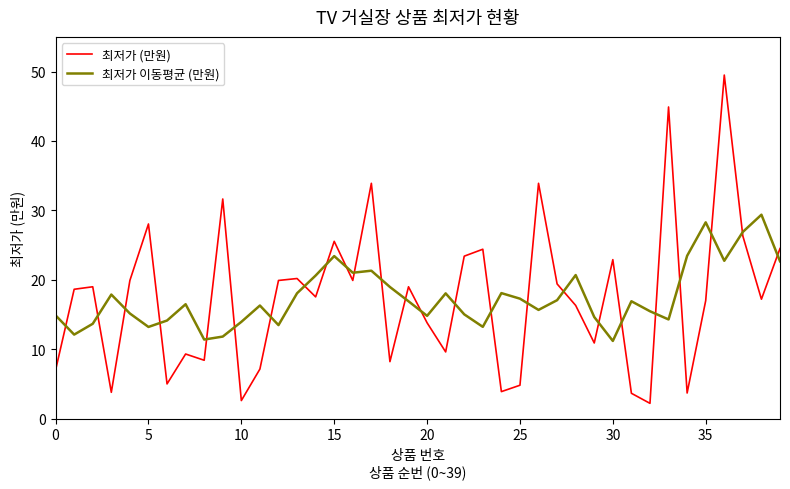

List the series in order of their peak value, lowest first.

최저가 이동평균 (만원), 최저가 (만원)